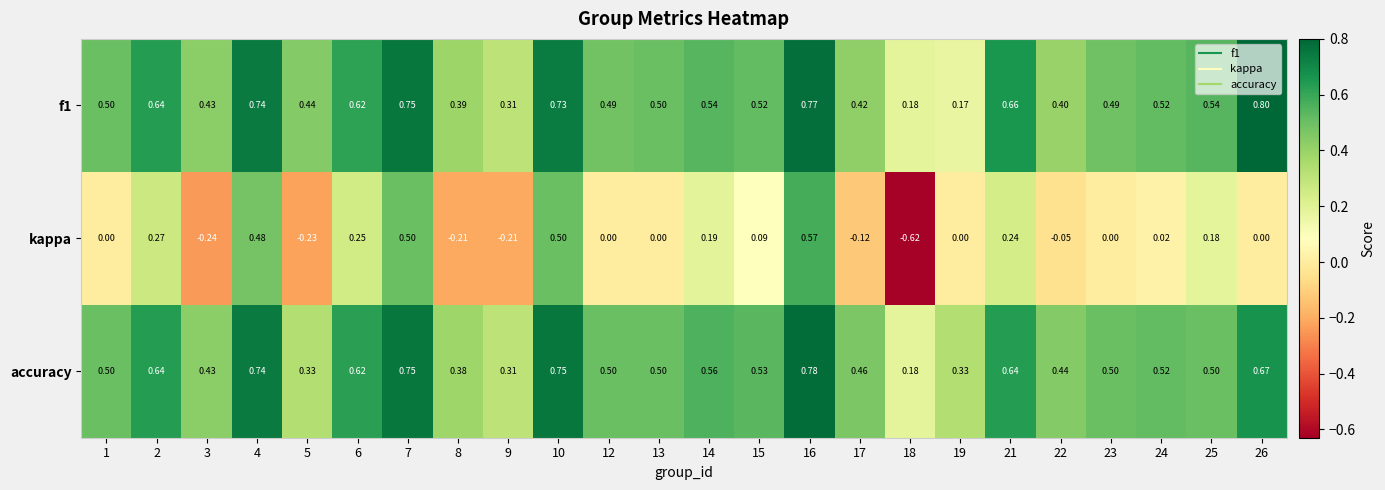

Which series has the largest range (max minus min)?

kappa